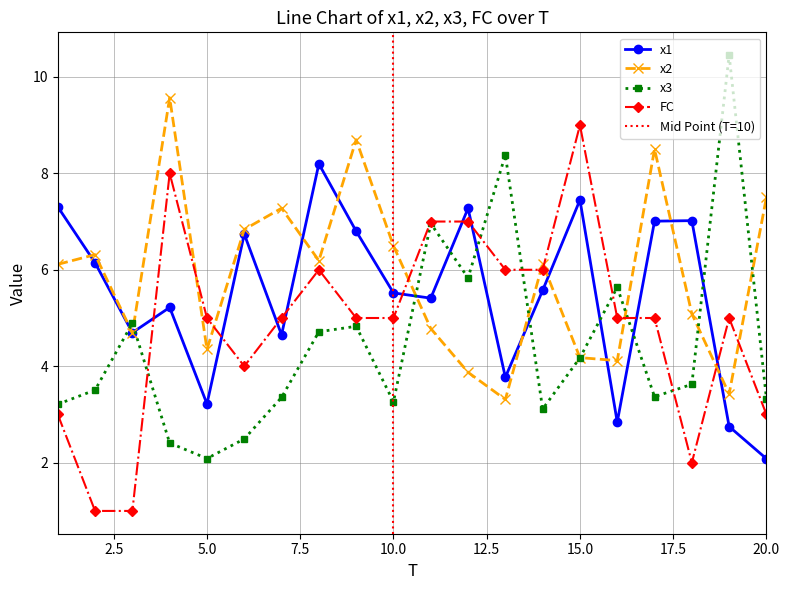

After their last crossing, which series has the higher values: x3 or x2?

x2